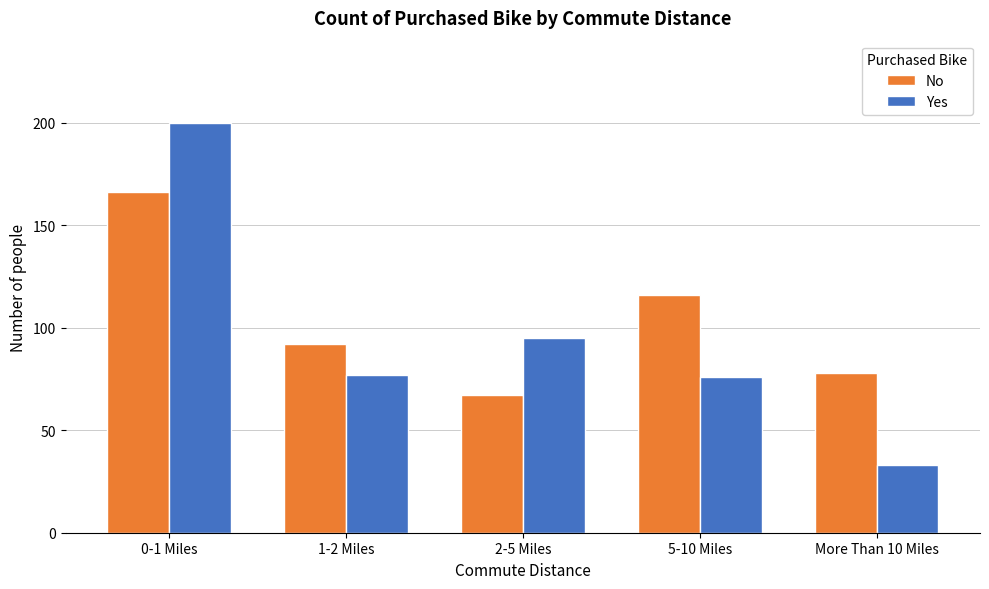

Reading left to right, transcribe all the data shown in this chart.

No: 166	92	67	116	78
Yes: 200	77	95	76	33